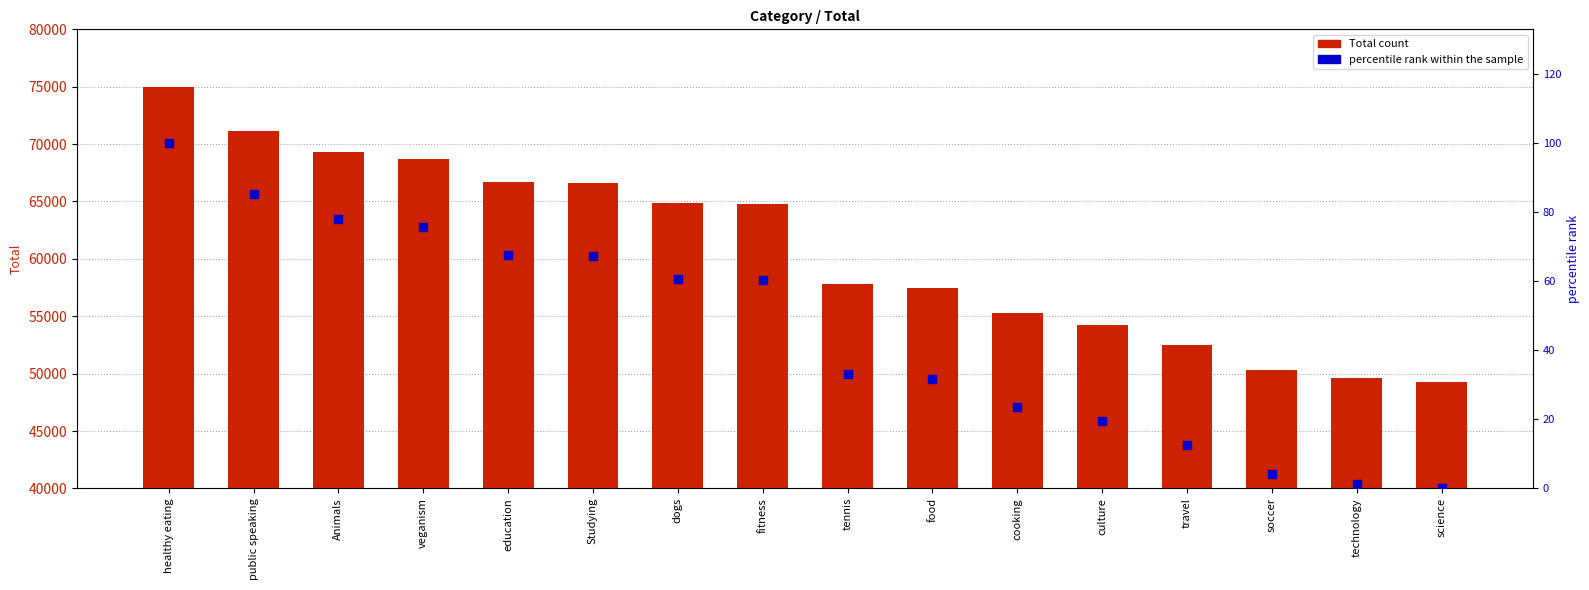

Which series has the largest total across all categories?

Total count